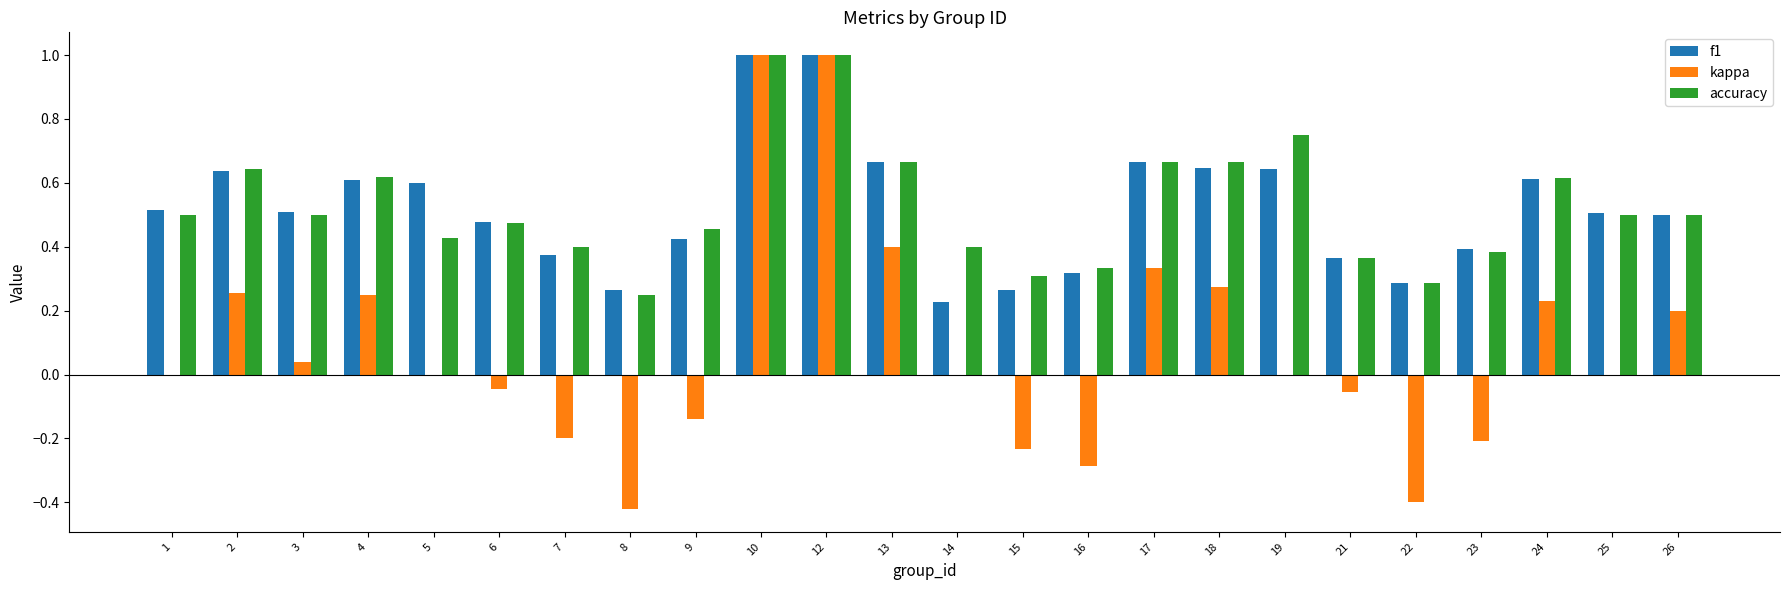

Is it true that accuracy equals 0.2 at 17?

False